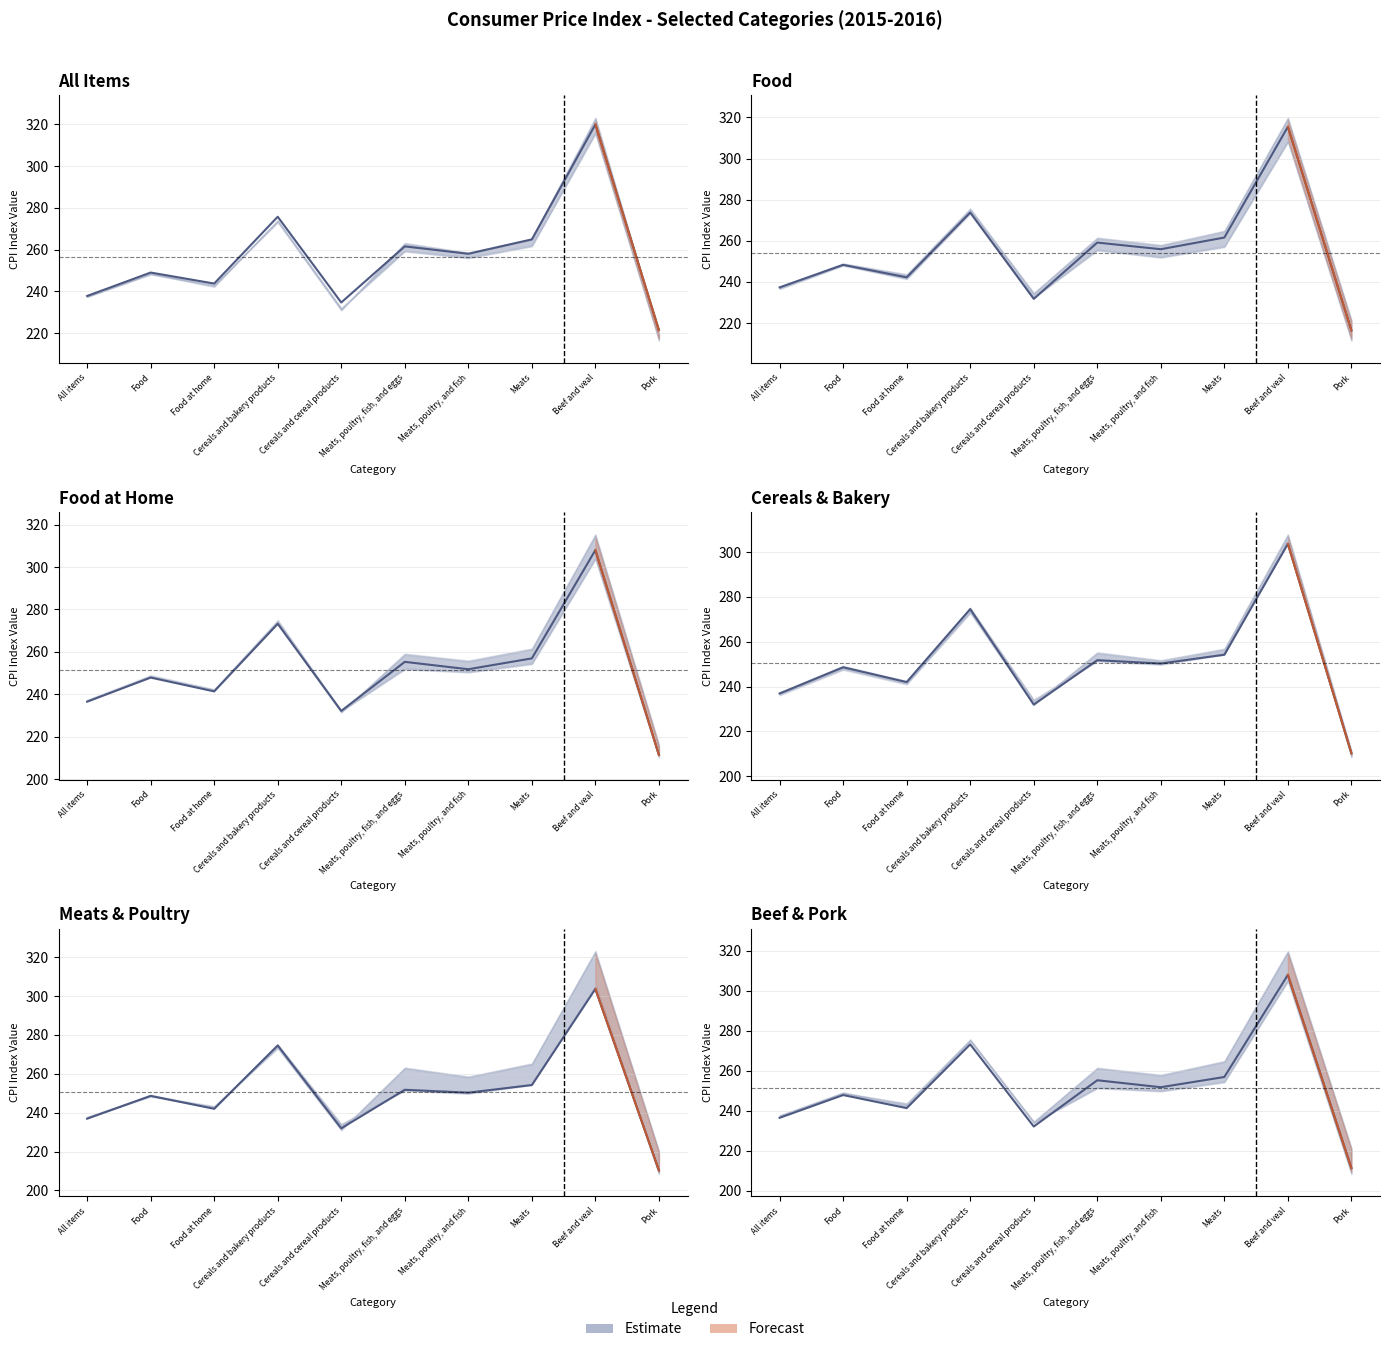

Where is Sep 2015 nearest to the value 270?

Meats